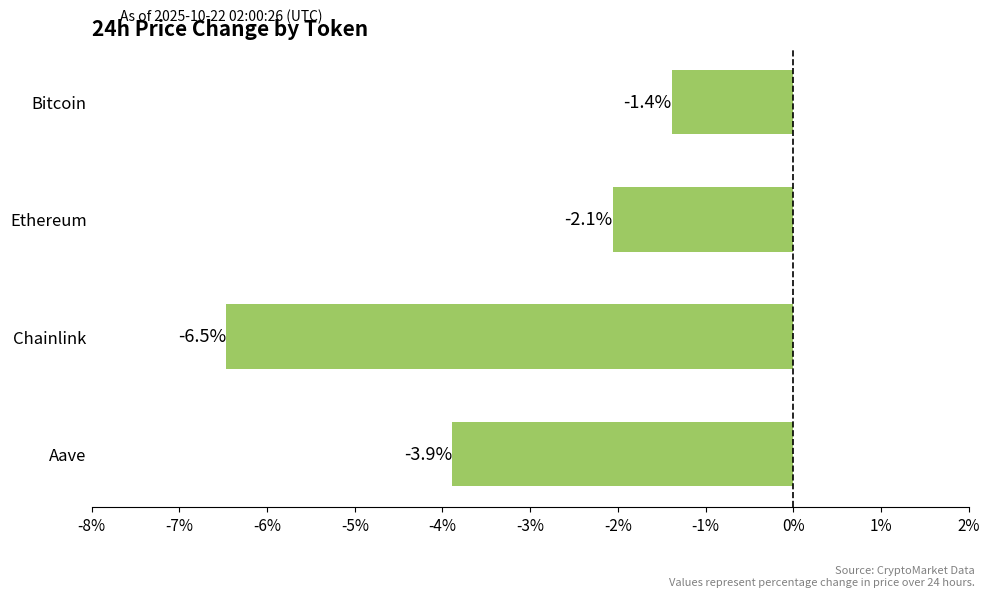

True or false: the data shows -1.4 at Bitcoin.

True